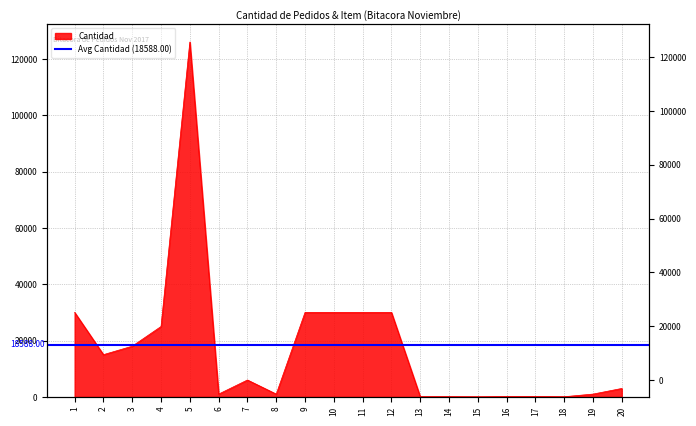

At which category does the data reach its first local valley?

2